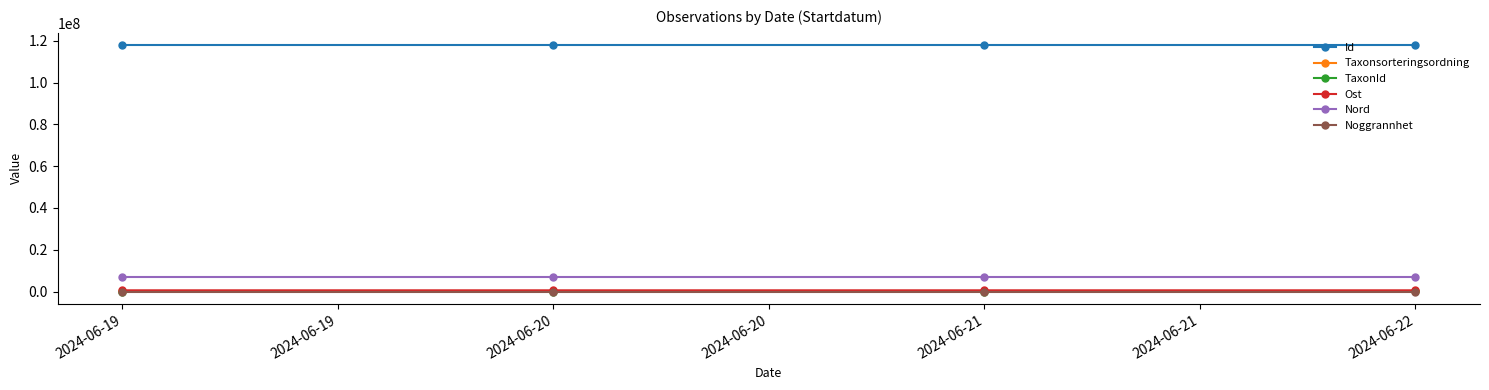

In Id, how many points are lower than both neighbors (excluding endpoints)?

1